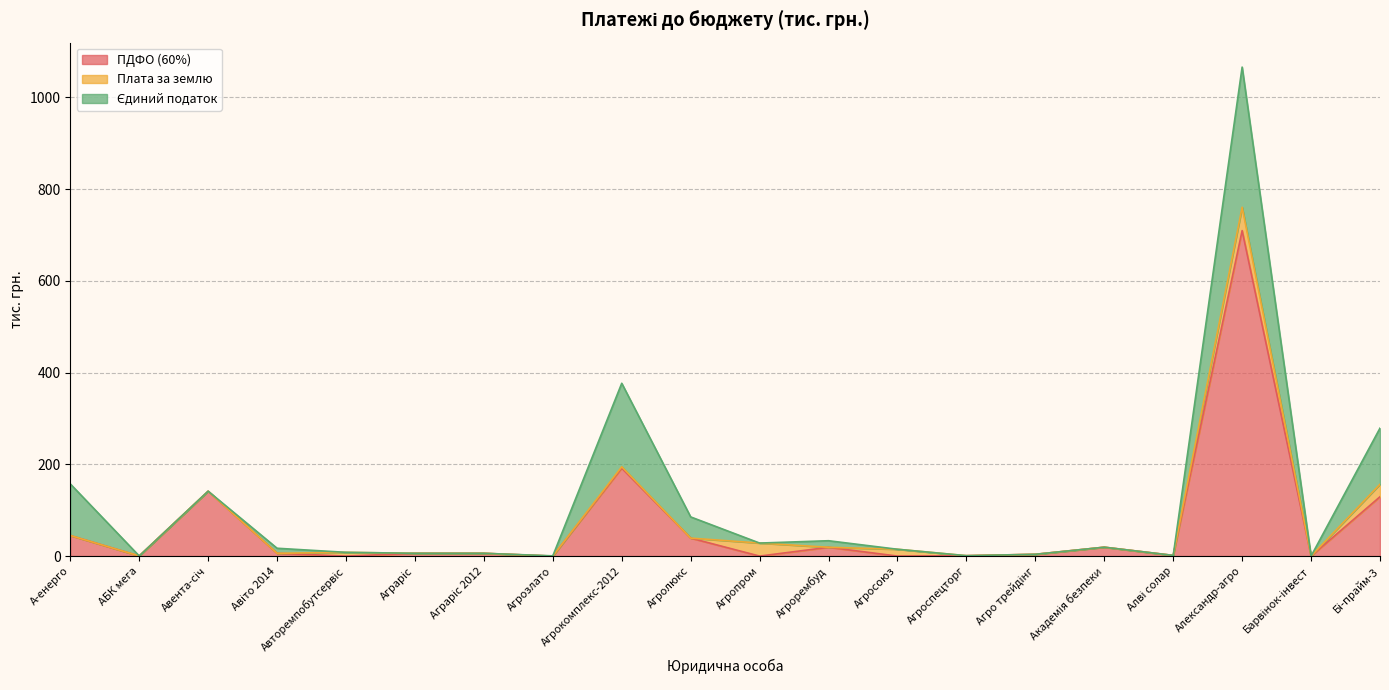

What is the maximum value shown in the chart?

709.7